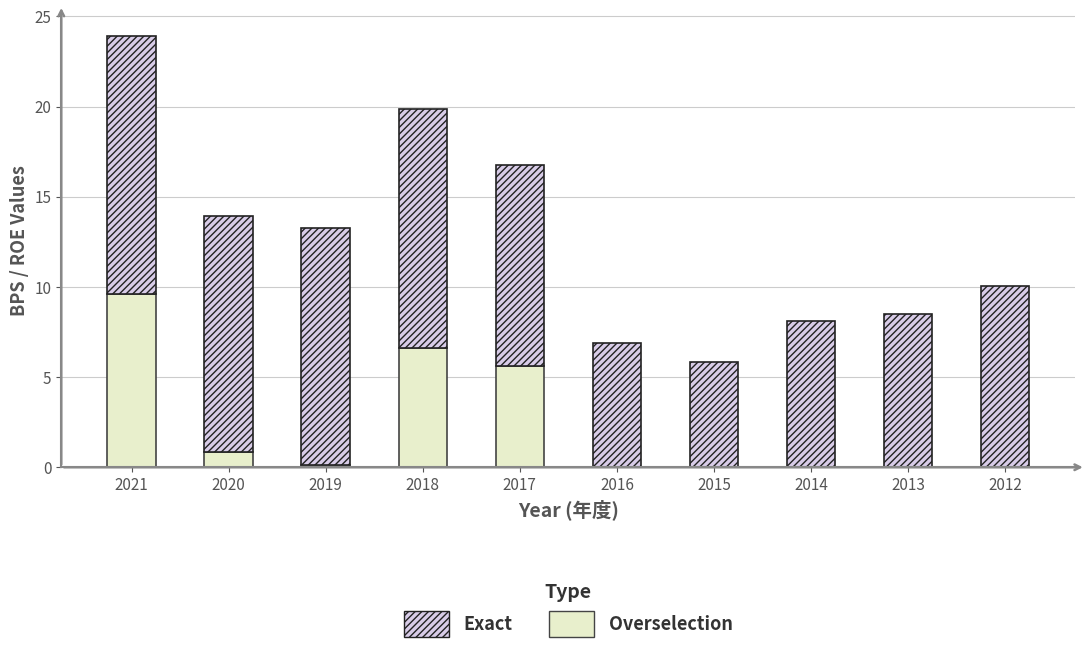

Are the bars grouped side by side (vs. stacked)?

No